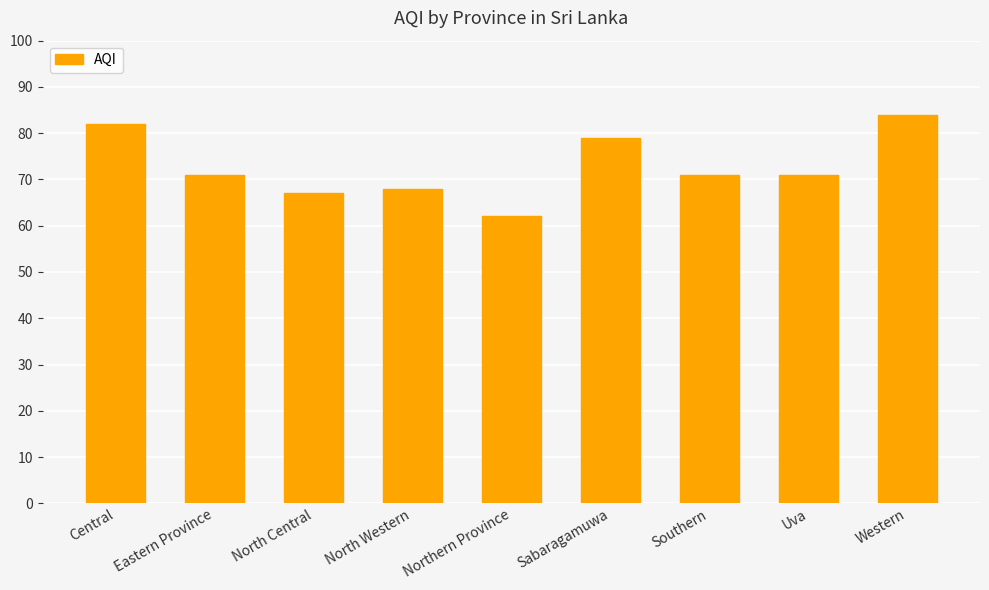

Which category has the highest value across all series?

Western